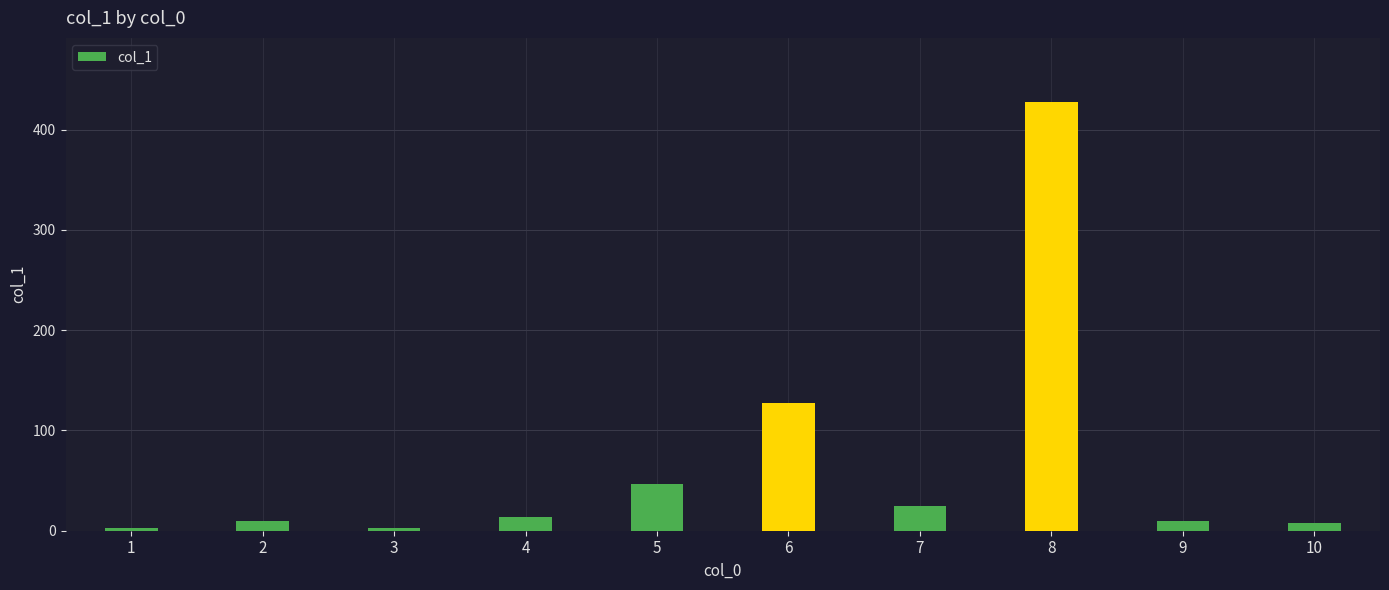

True or false: the data shows 127.2 at 6.

True